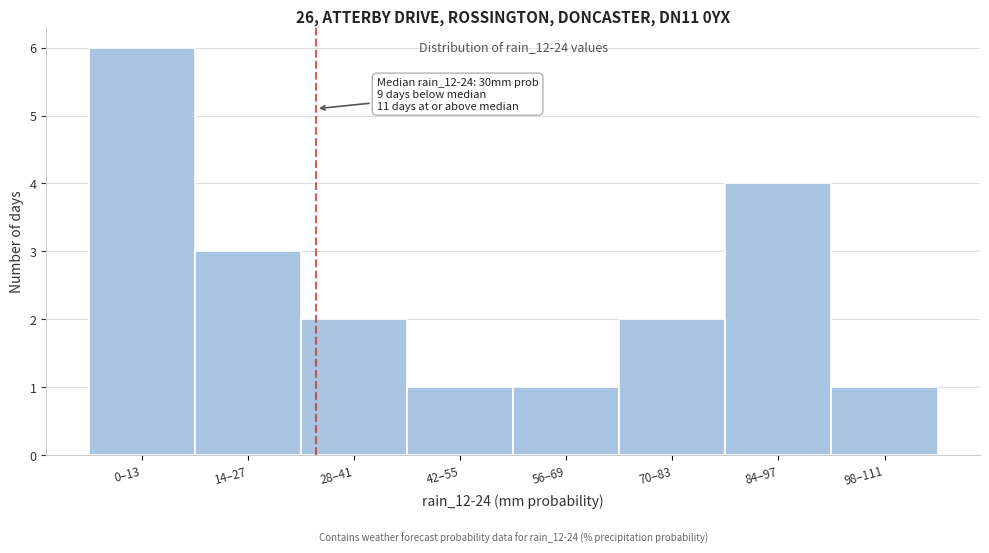

Reading left to right, what are all the values shown in this chart?

6	3	2	1	1	2	4	1